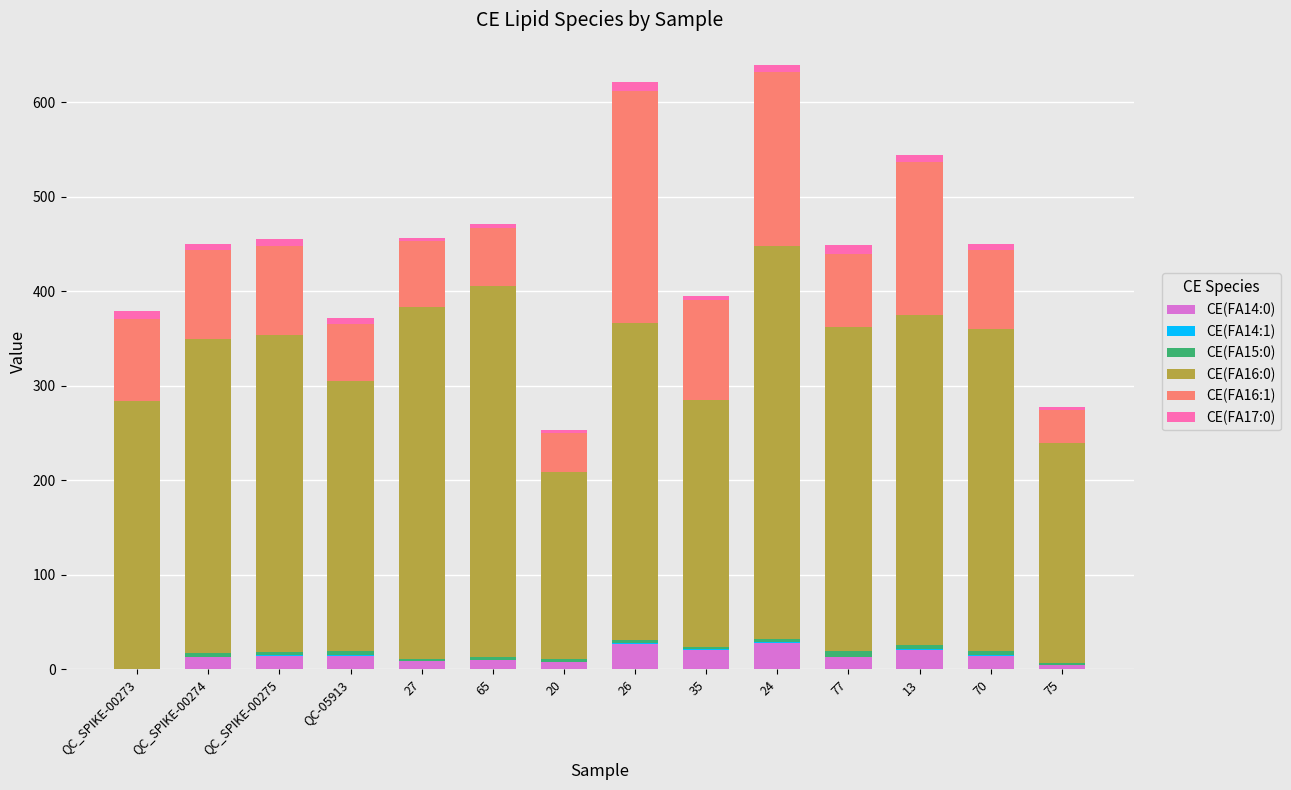

What is the maximum value for CE(FA14:0)?

28.2